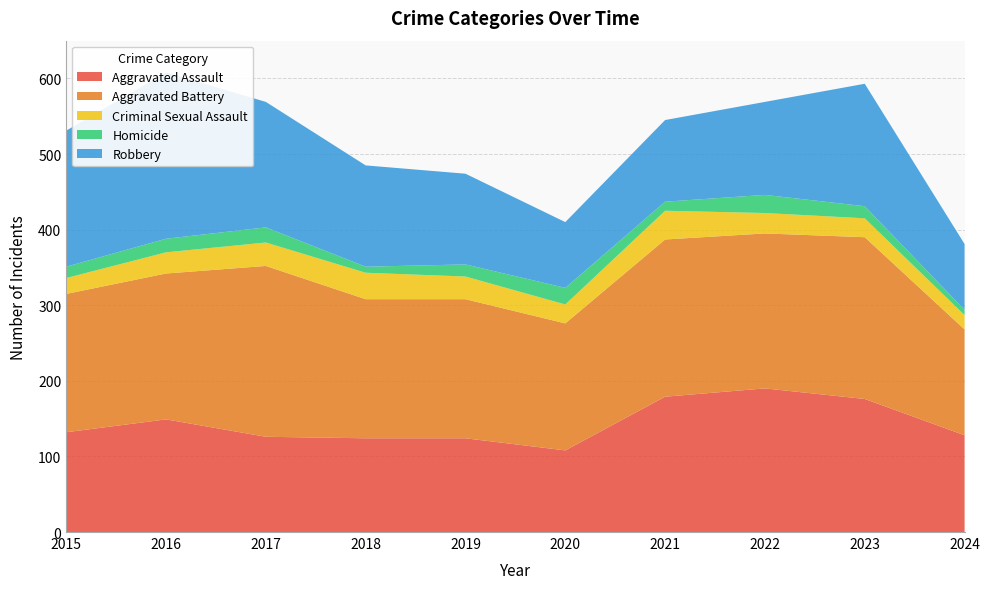

Reading left to right, transcribe all the data shown in this chart.

Aggravated Assault: 2015=132	2016=149	2017=126	2018=124	2019=124	2020=108	2021=179	2022=190	2023=176	2024=128
Aggravated Battery: 2015=183	2016=193	2017=226	2018=184	2019=184	2020=168	2021=208	2022=205	2023=214	2024=140
Criminal Sexual Assault: 2015=21	2016=28	2017=31	2018=35	2019=30	2020=25	2021=38	2022=27	2023=25	2024=19
Homicide: 2015=15	2016=18	2017=20	2018=8	2019=16	2020=22	2021=12	2022=24	2023=16	2024=7
Robbery: 2015=180	2016=220	2017=166	2018=134	2019=120	2020=87	2021=108	2022=123	2023=162	2024=87